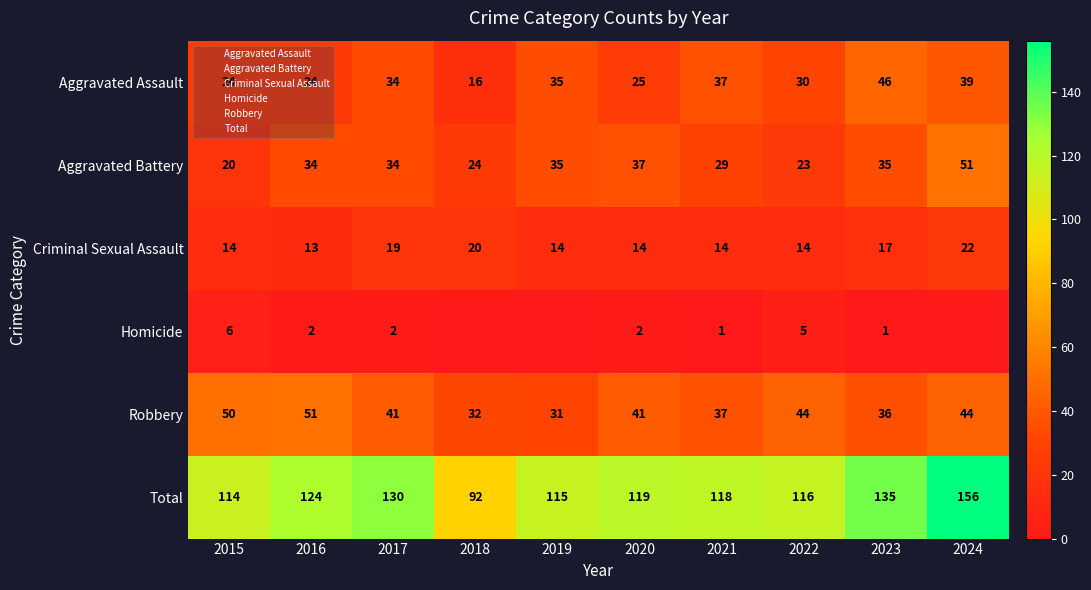

What is the approximate value of Robbery at 2021?

37